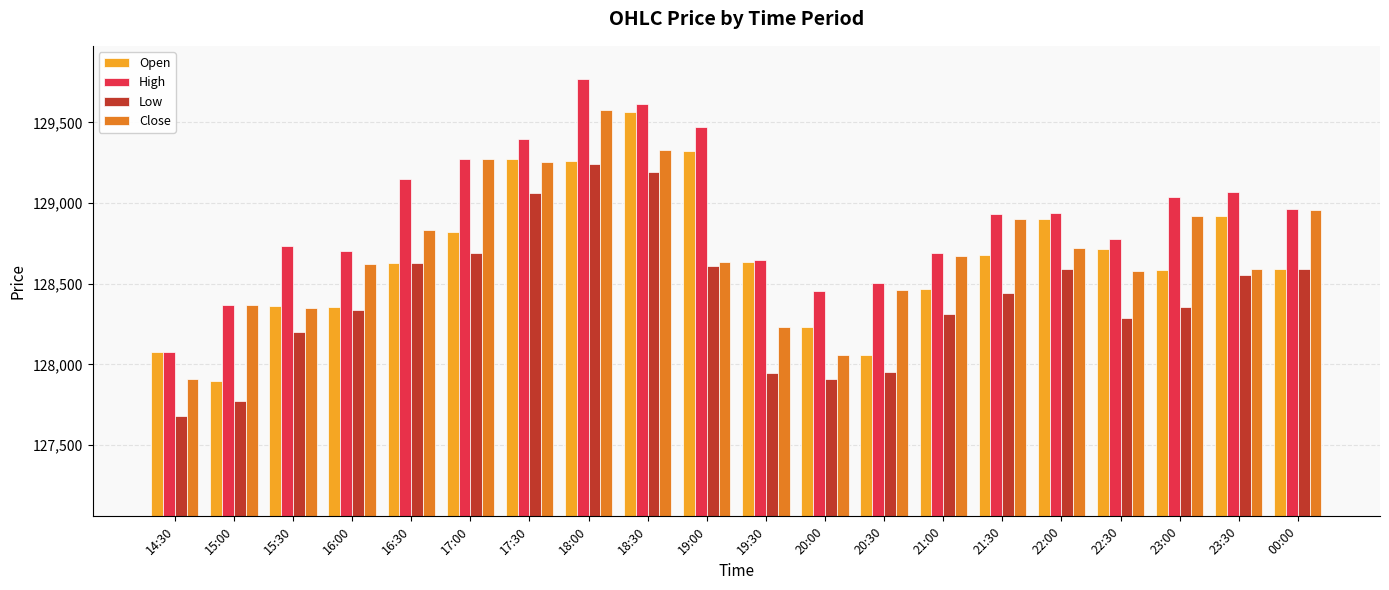

The Low series shows 128339.6 at 16:00. True or false?

True